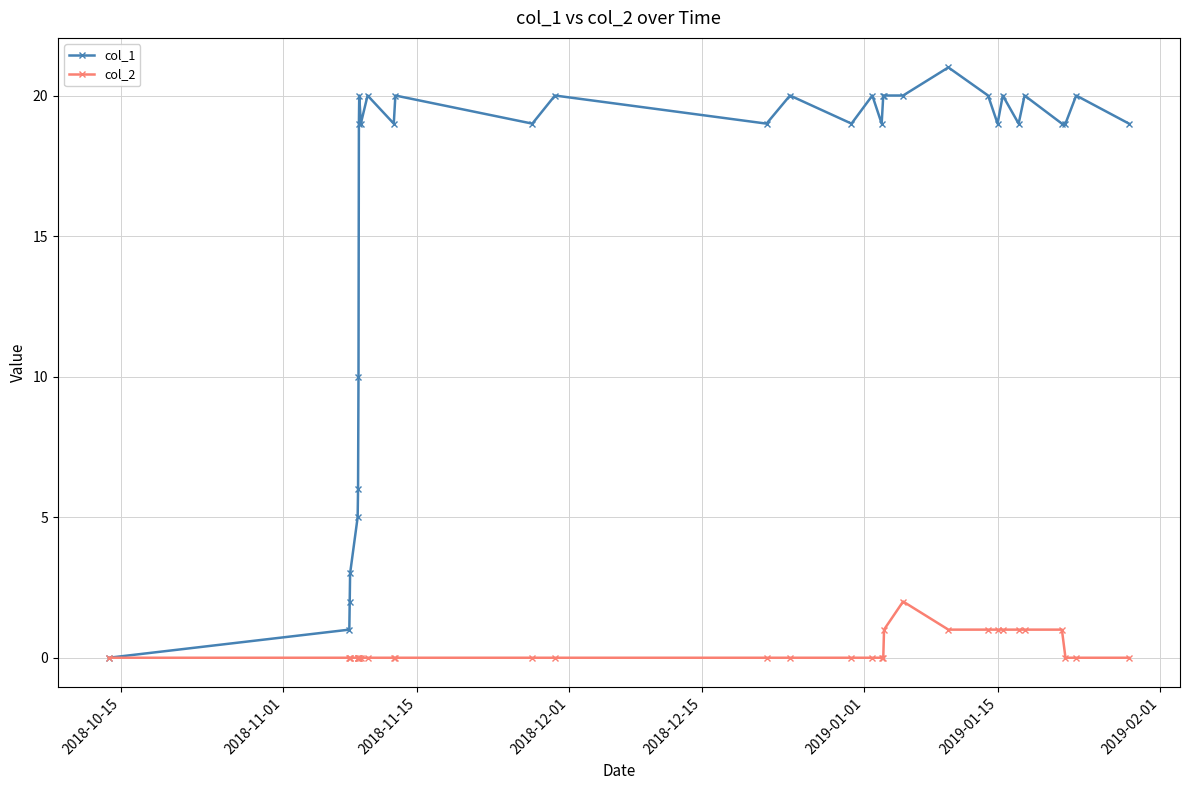

Rank the series by their maximum value, from highest to lowest.

col_1, col_2